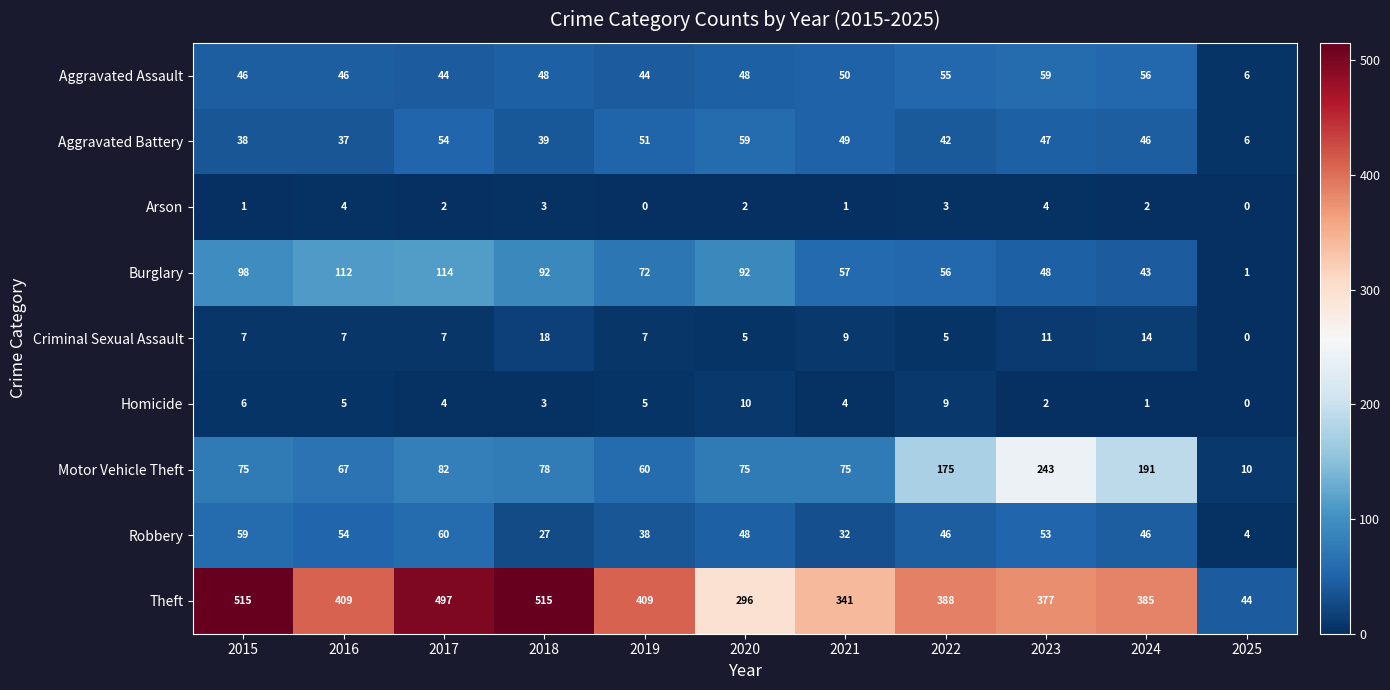

The value of Theft at 2025 is 44. True or false?

True